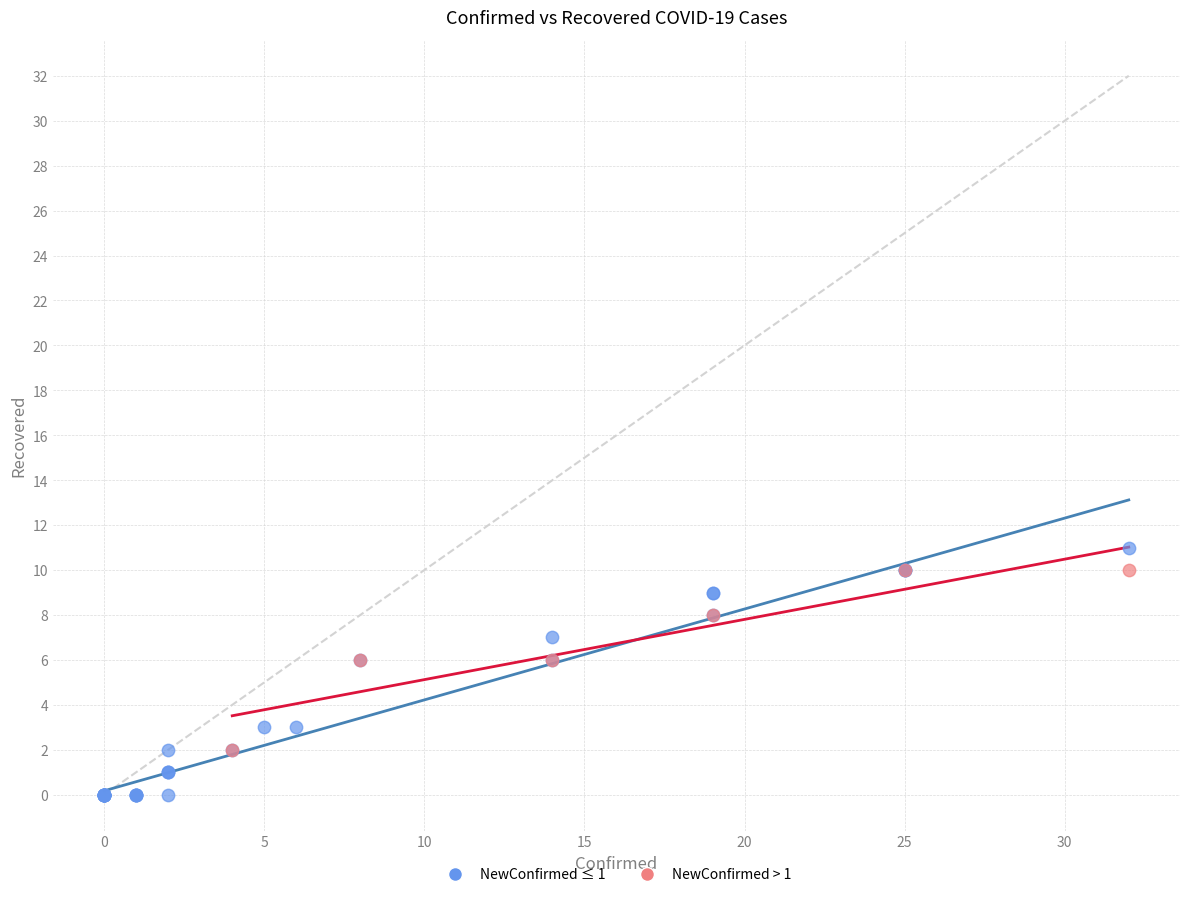

Which series has the widest spread of Y values?

NewConfirmed ≤ 1